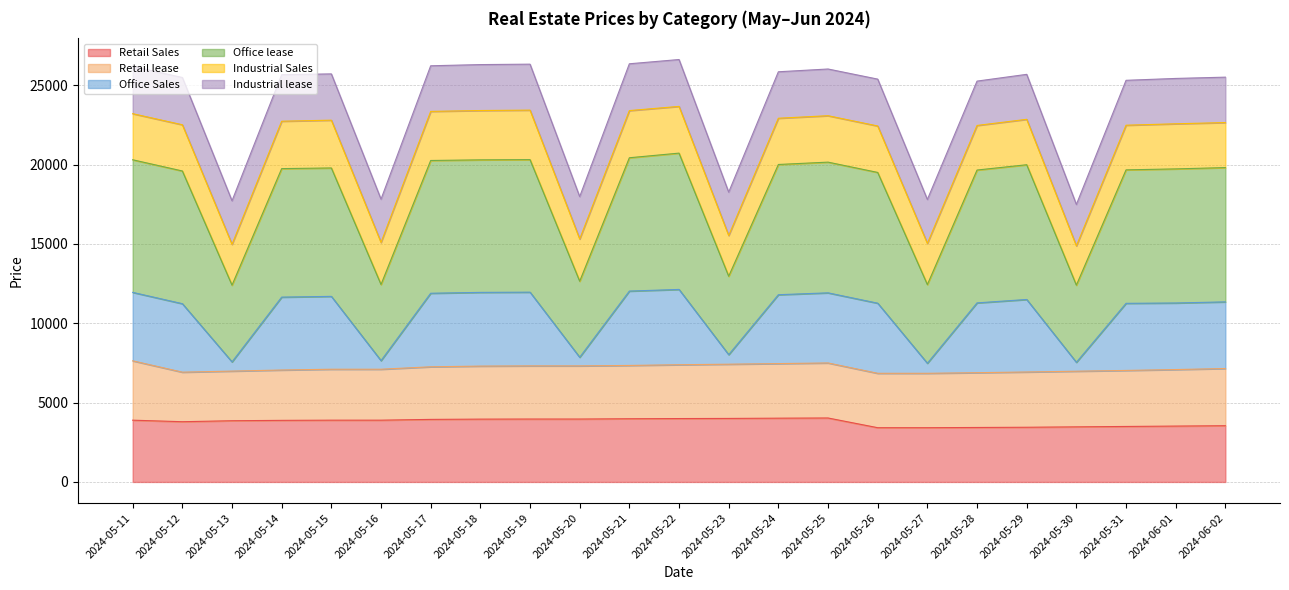

What is the highest value of the Retail Sales series?

4032